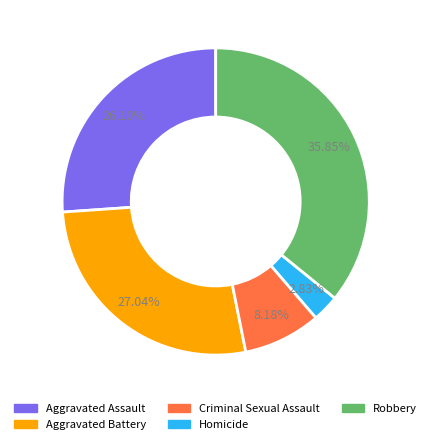

Between Aggravated Battery and Criminal Sexual Assault, which is larger?

Aggravated Battery